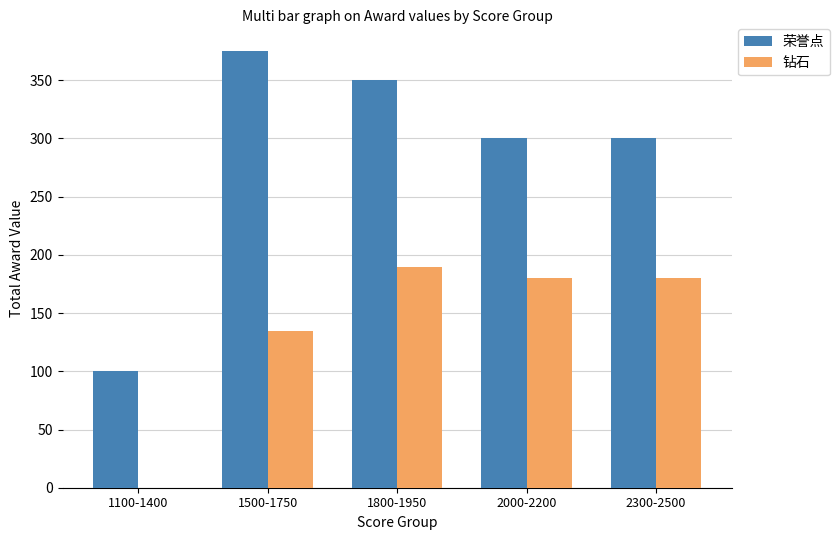

The 荣誉点 series shows 76 at 2300-2500. True or false?

False